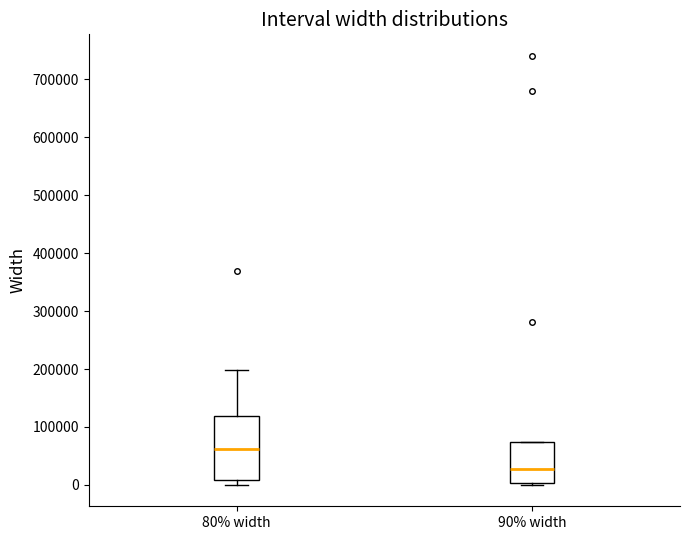

Comparing the boxes themselves (not the whiskers), which one is the tallest?

80% width